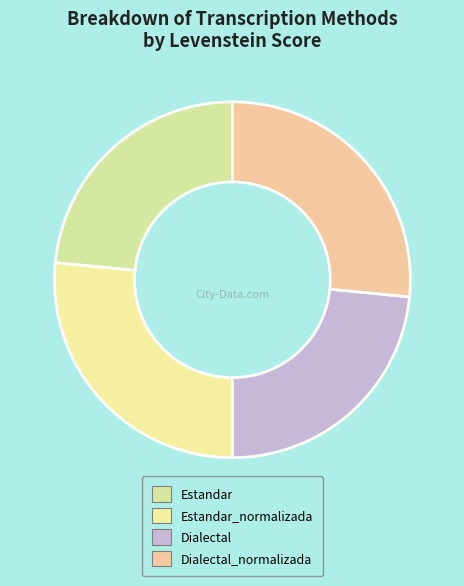

To the nearest percent, what portion does Dialectal_normalizada represent?

27%